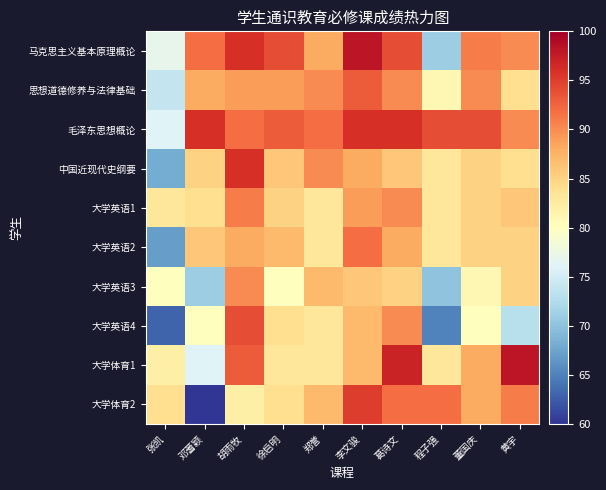

Rank the series by their maximum value, from lowest to highest.

大学英语3, 大学英语1, 大学英语2, 思想道德修养与法律基础, 大学英语4, 大学体育2, 毛泽东思想概论, 中国近现代史纲要, 马克思主义基本原理概论, 大学体育1